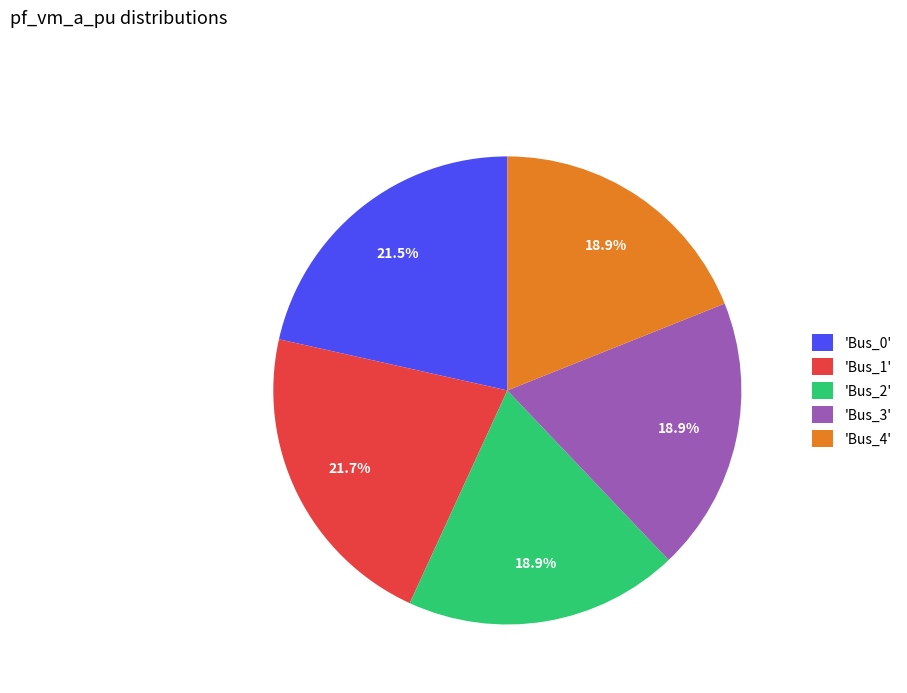

Between 'Bus_0' and 'Bus_2', which is larger?

'Bus_0'